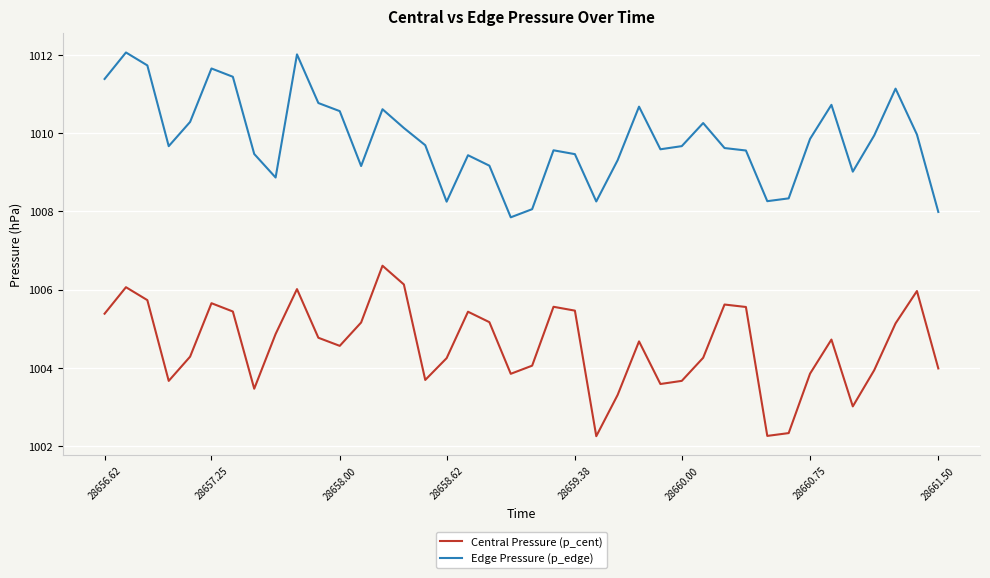

True or false: Central Pressure (p_cent) and Edge Pressure (p_edge) cross at least once.

False